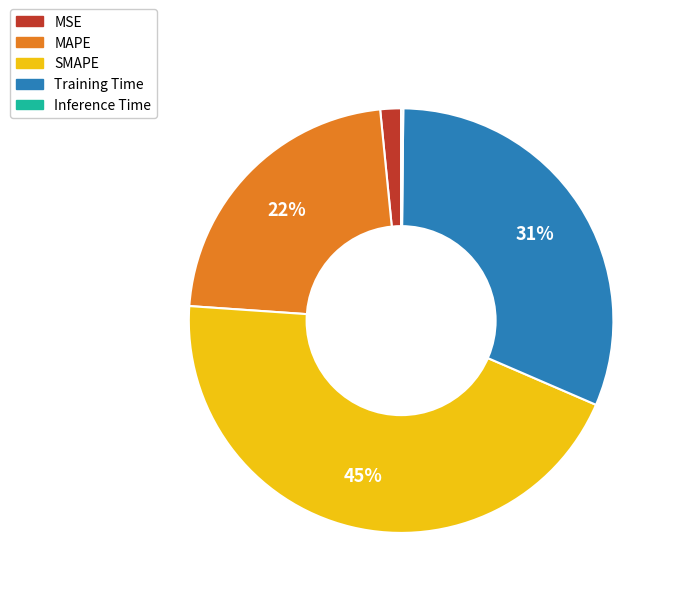

Which category has the biggest portion of the pie?

SMAPE